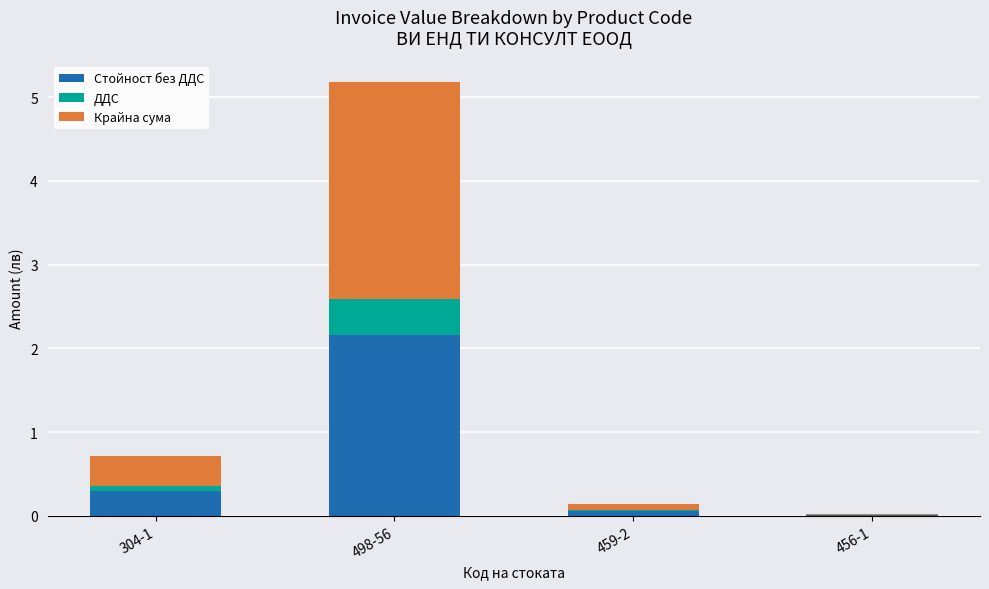

At which category is the sum across all series the highest?

498-56